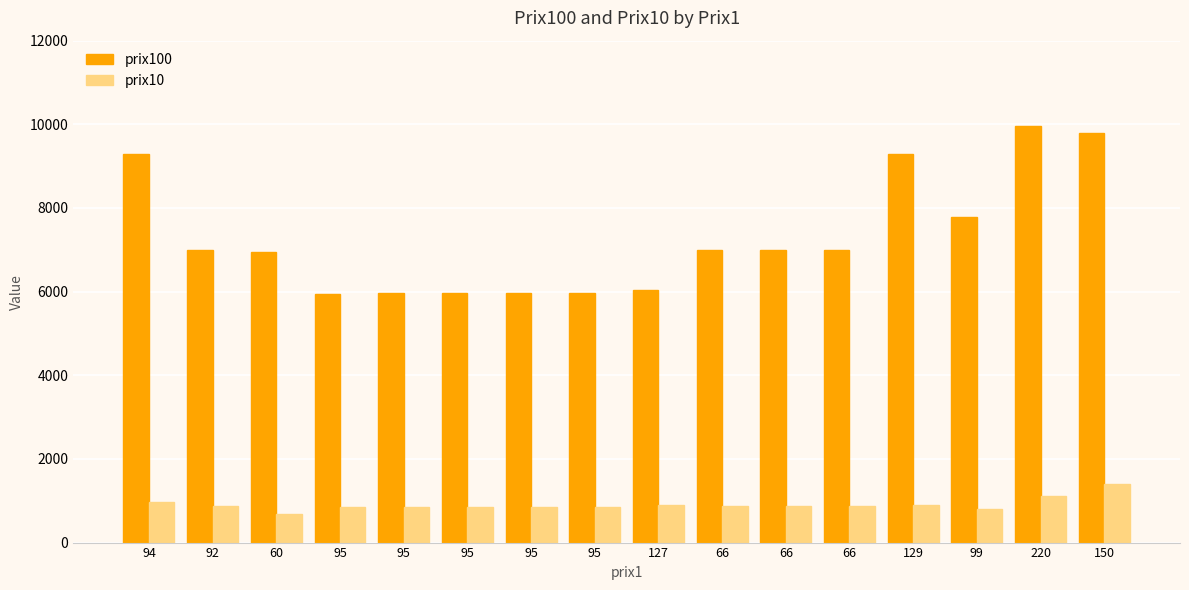

How many data points in prix100 are less than 6994?

8